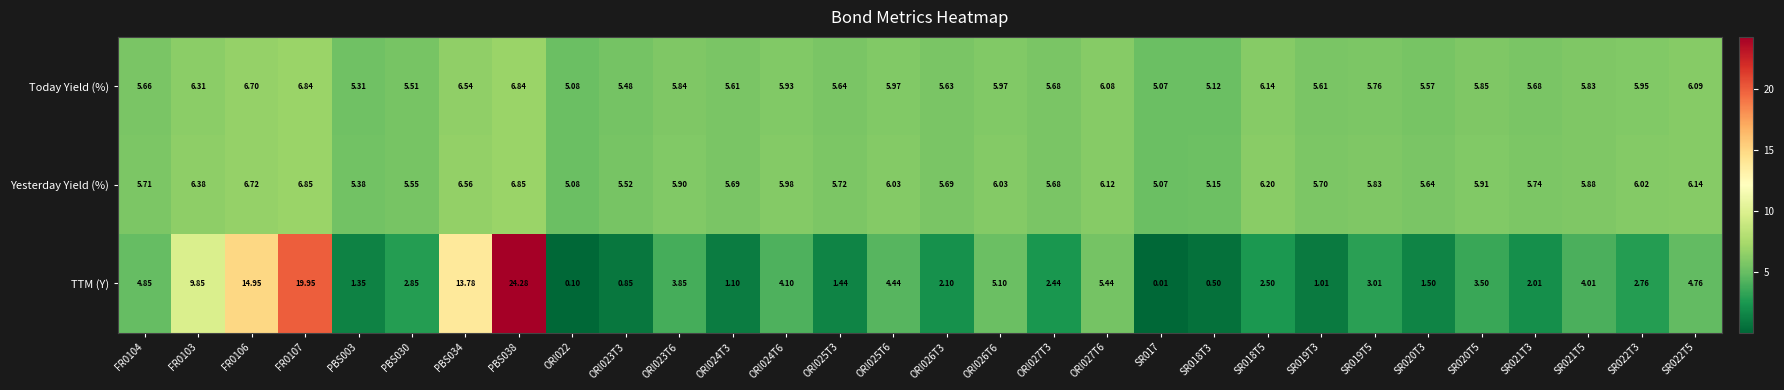

Between FR0103 and SR022T5, which series saw the biggest shift?

TTM (Y)